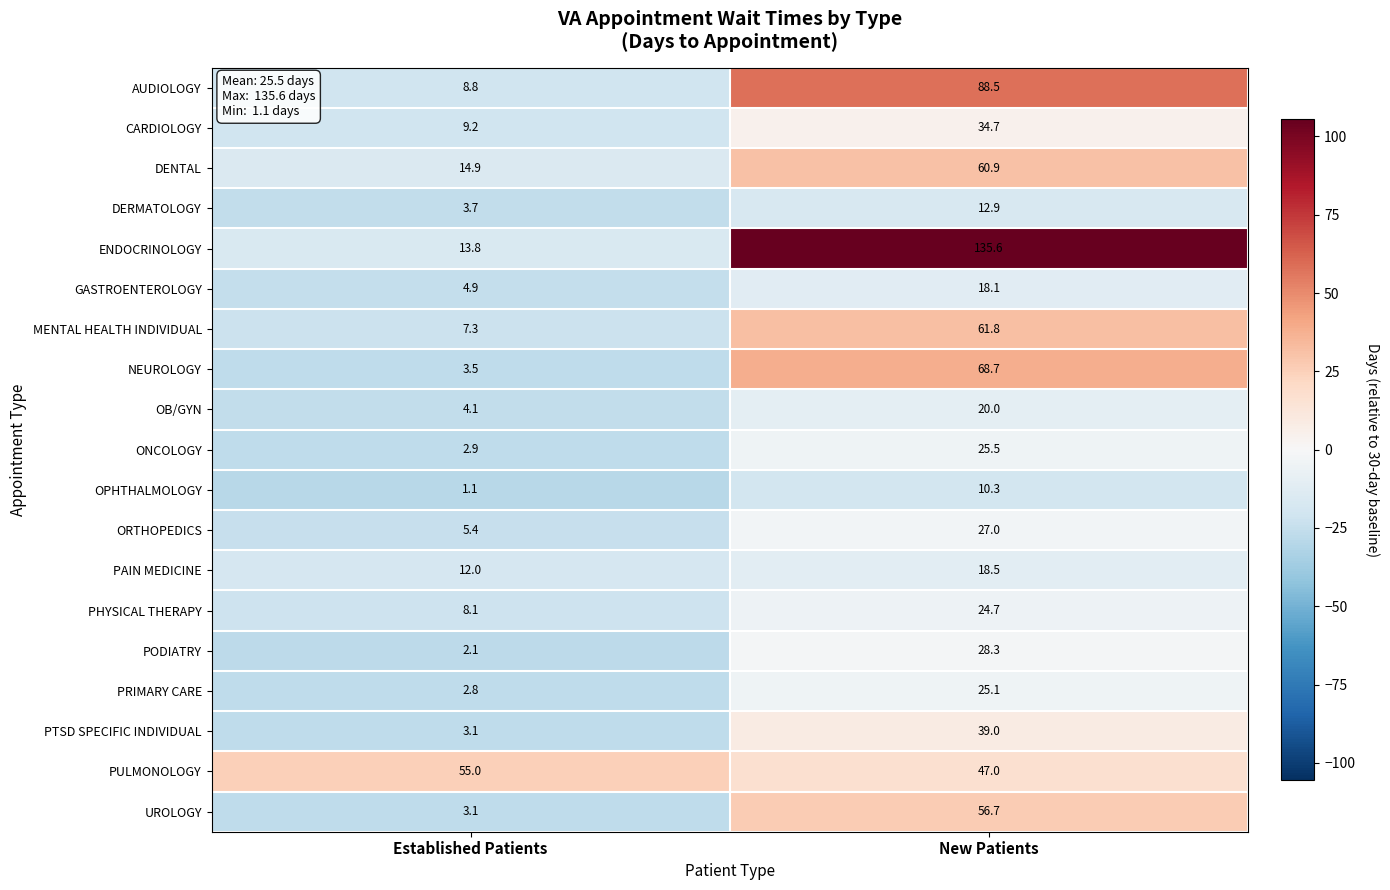

What is the smallest value displayed?

1.1